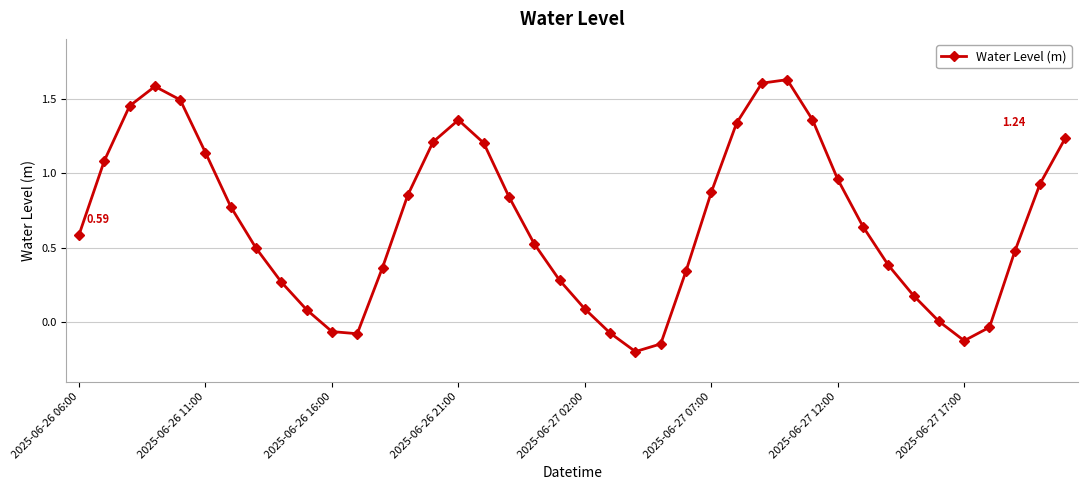

What is the difference between the second highest and minimum values?

1.8